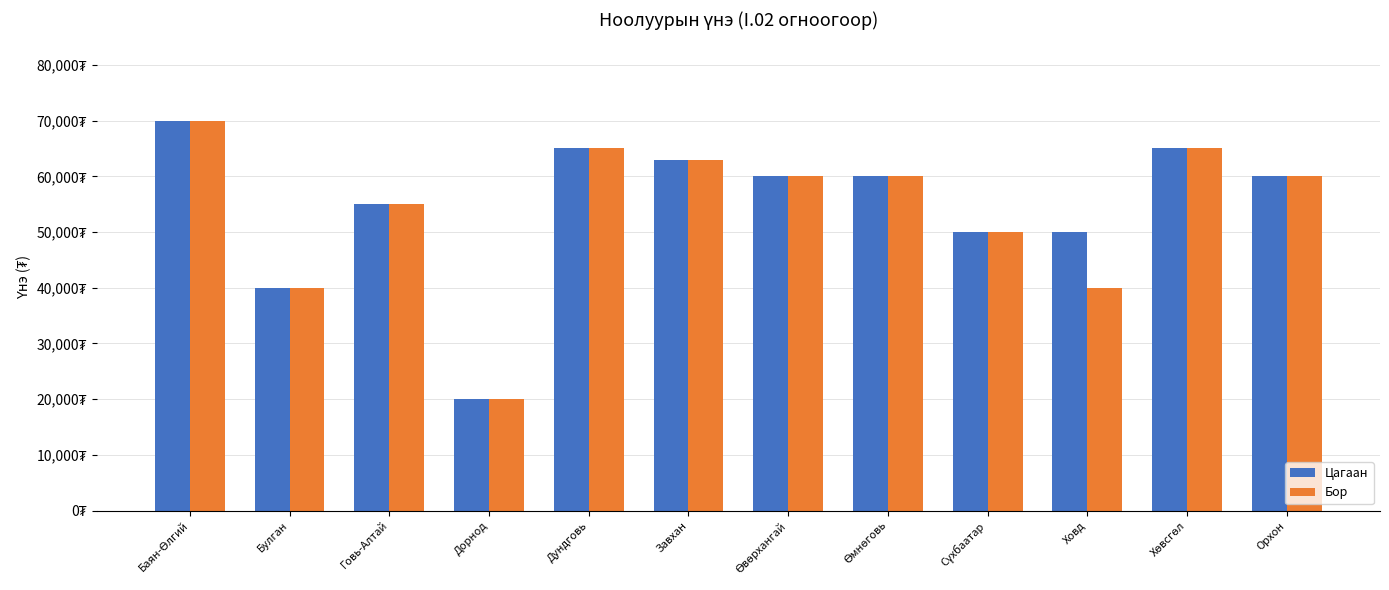

Reading left to right, what are all the values shown in this chart?

Цагаан: Баян-Өлгий=70000	Булган=40000	Говь-Алтай=55000	Дорнод=20000	Дундговь=65000	Завхан=63000	Өвөрхангай=60000	Өмнөговь=60000	Сүхбаатар=50000	Ховд=50000	Хөвсгөл=65000	Орхон=60000
Бор: Баян-Өлгий=70000	Булган=40000	Говь-Алтай=55000	Дорнод=20000	Дундговь=65000	Завхан=63000	Өвөрхангай=60000	Өмнөговь=60000	Сүхбаатар=50000	Ховд=40000	Хөвсгөл=65000	Орхон=60000